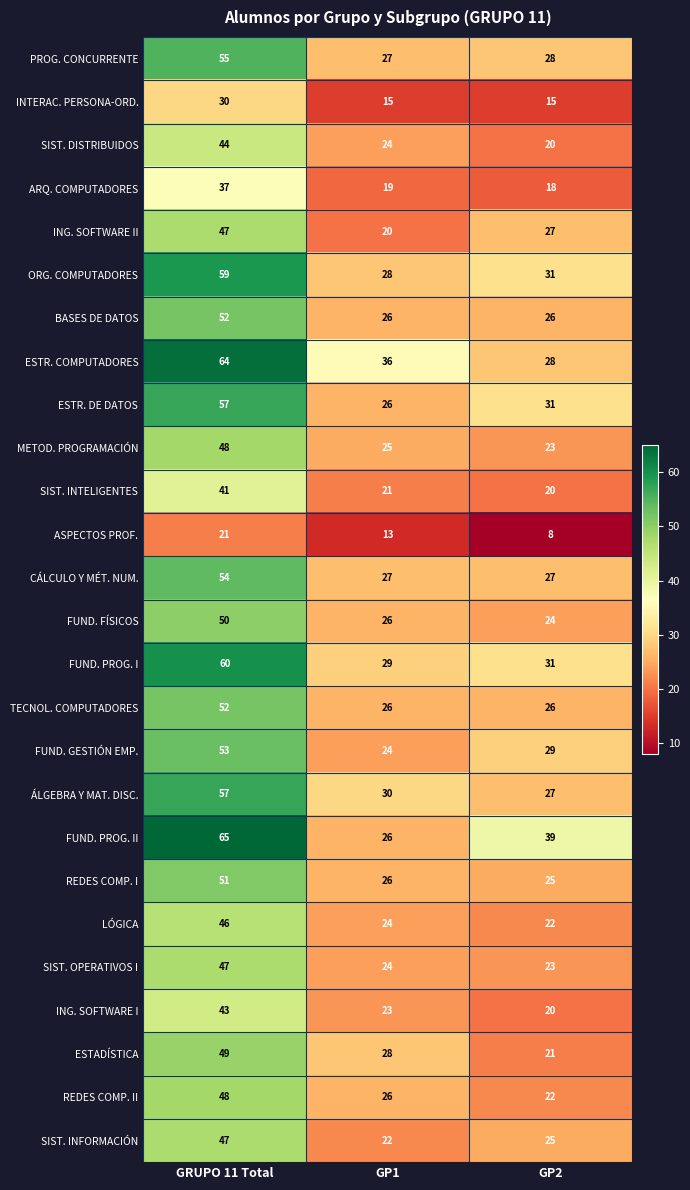

How many series are shown in this chart?

26